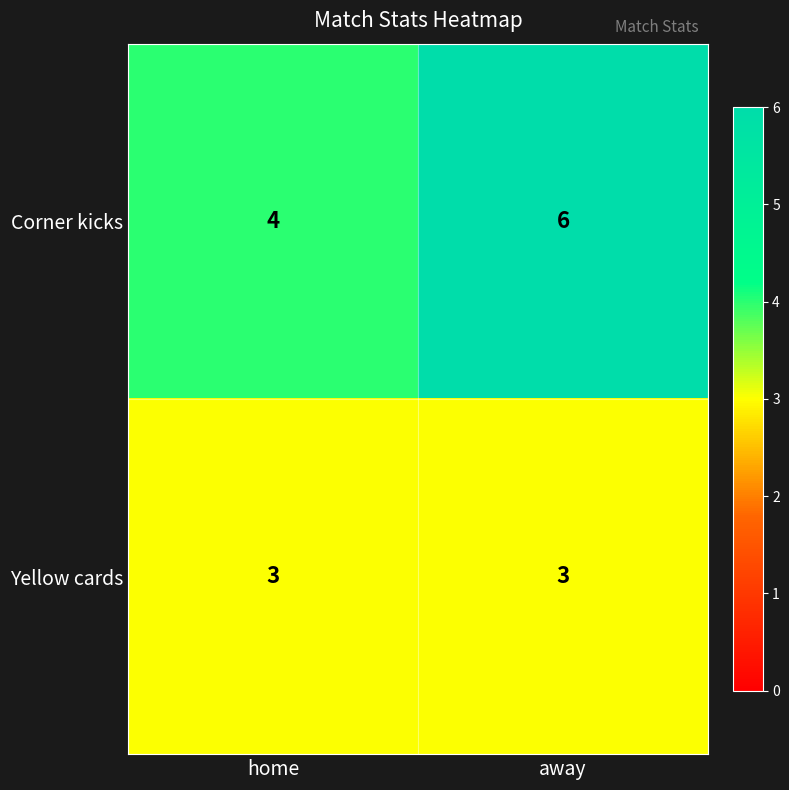

Rank the series at home from highest to lowest value.

Corner kicks, Yellow cards